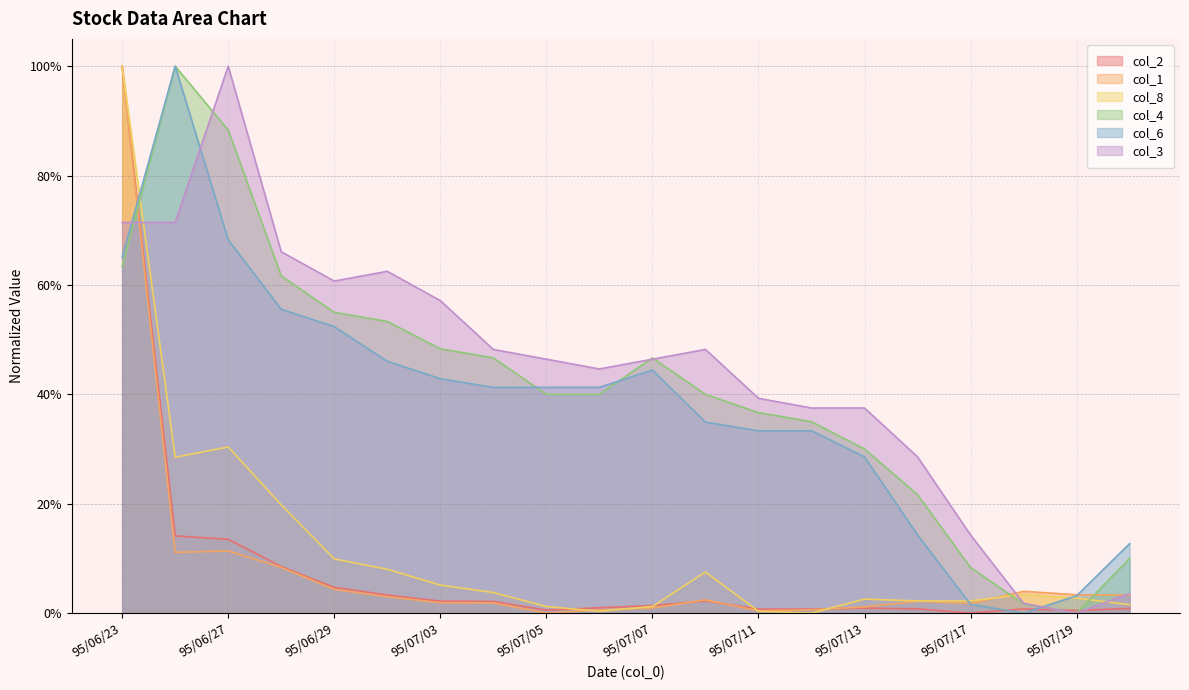

Rank the series at 95/07/10 from highest to lowest value.

col_3, col_4, col_6, col_8, col_1, col_2